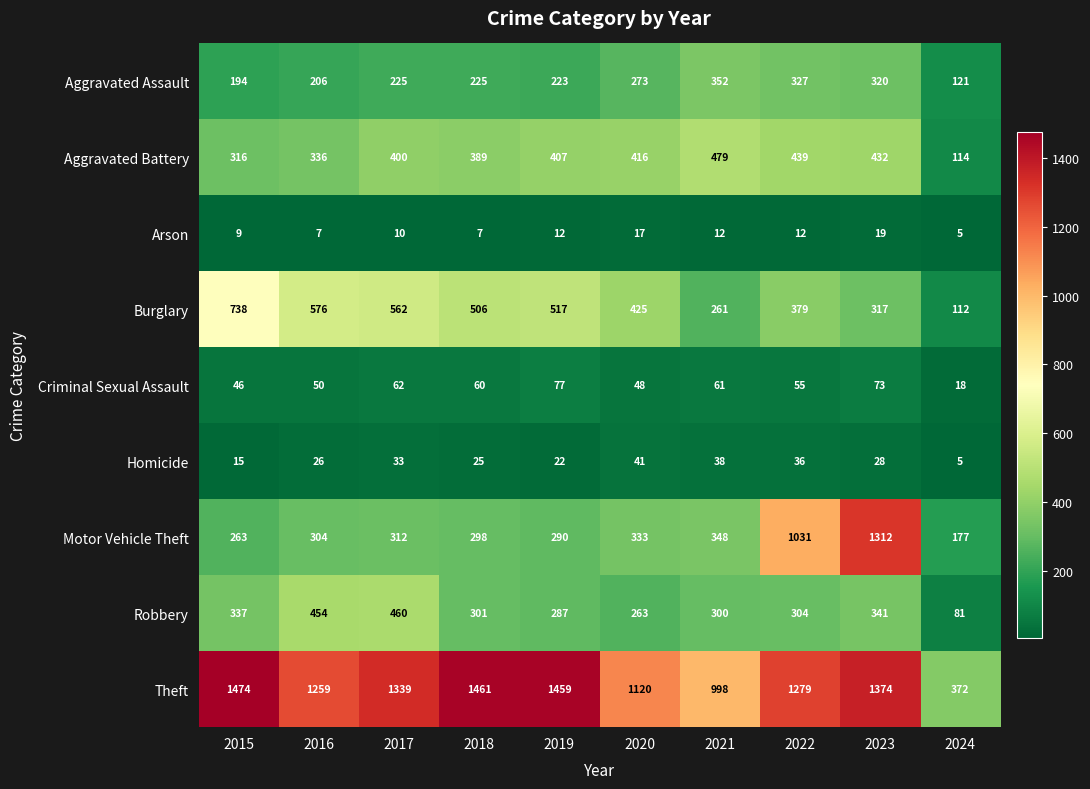

Is it true that Aggravated Assault equals 225 at 2017?

True